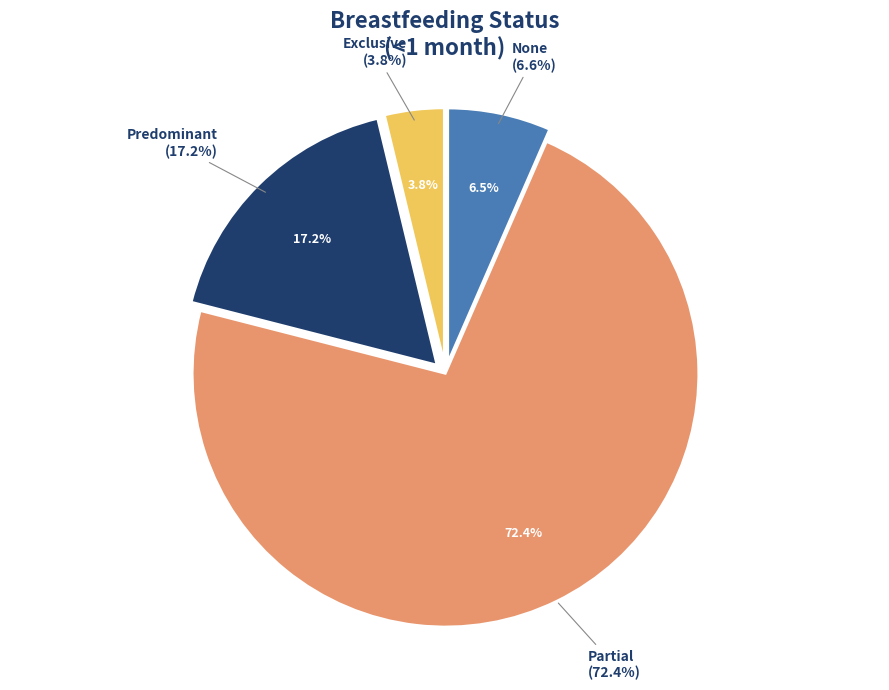

What percentage is the Partial slice, to the nearest percent?

72%